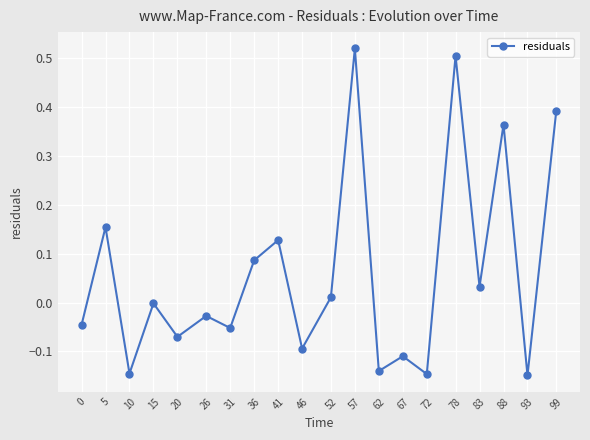

How many interior local valleys (lower than both neighbors) does the data have?

8